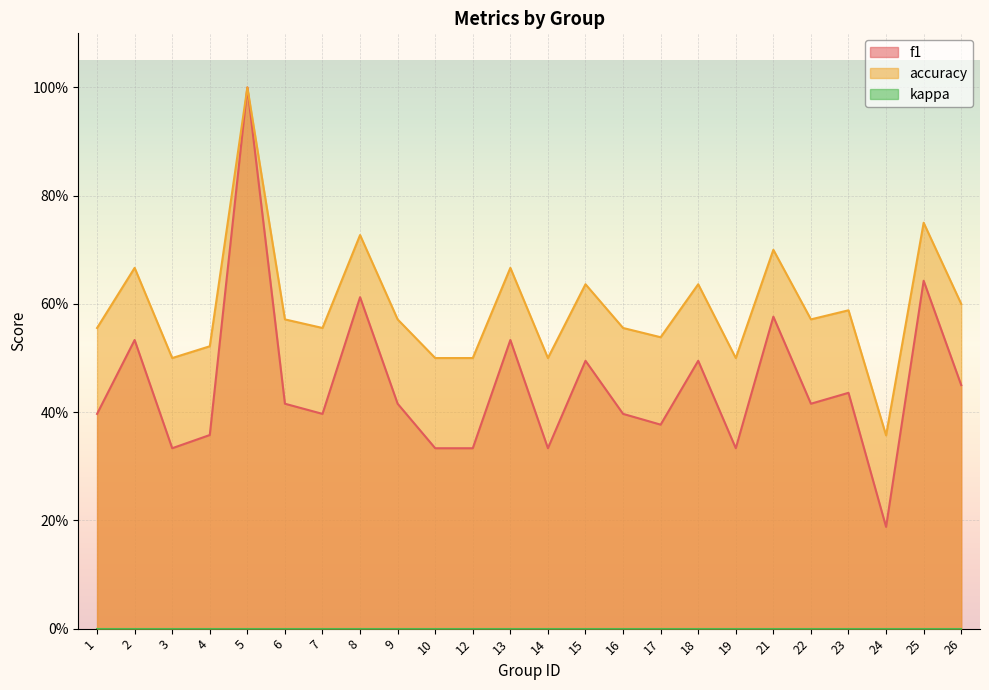

In f1, how many points are higher than both neighbors (excluding endpoints)?

9